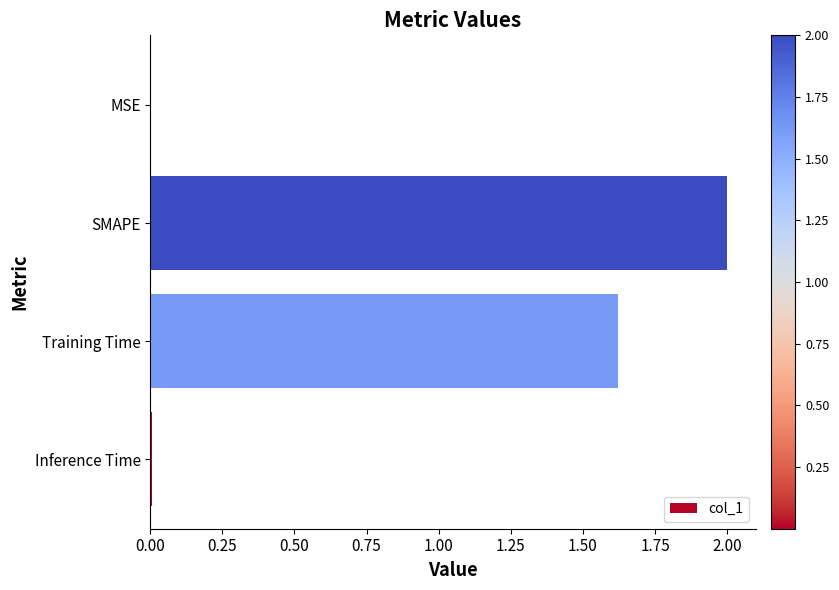

Does the chart contain stacked bars?

No